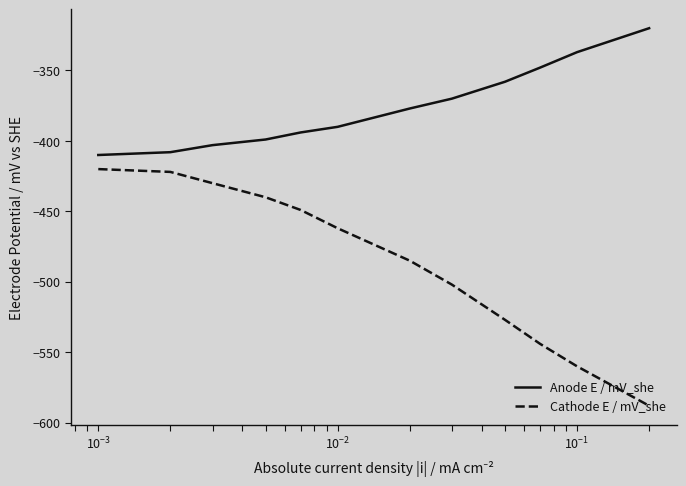

What is the minimum value for Cathode E / mV_she?

-588